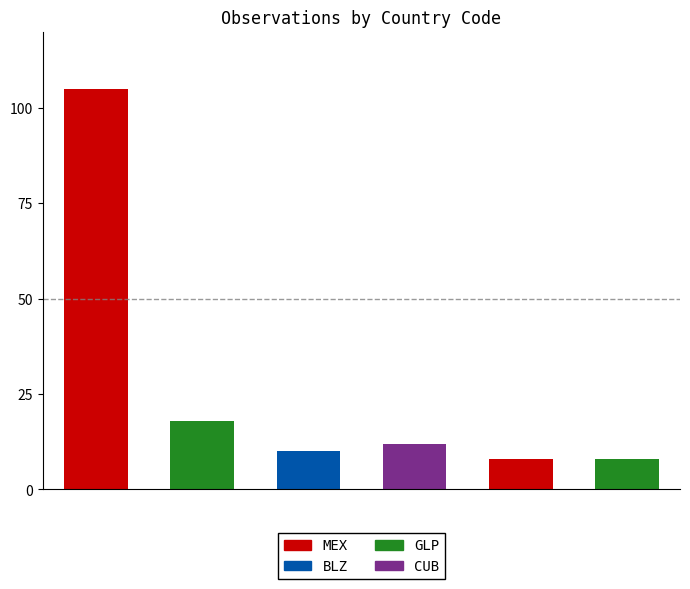

The value at GLP is 7. True or false?

False